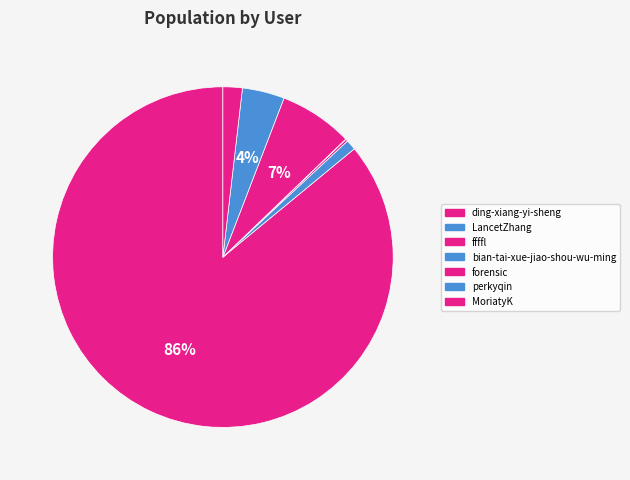

What is the change in value from LancetZhang to ffffl?

-13501